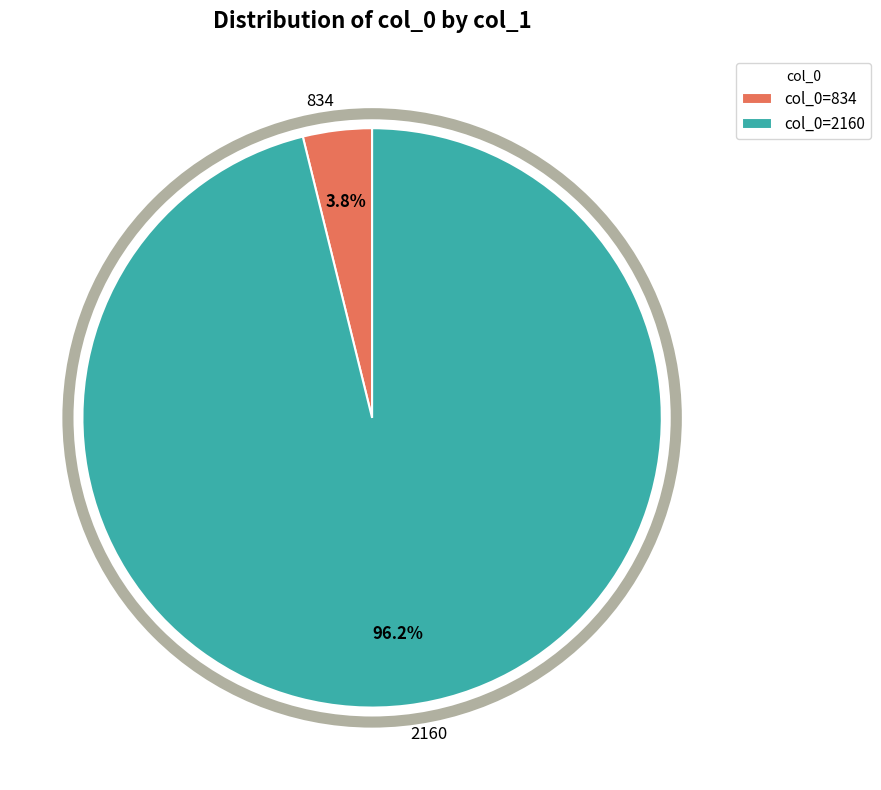

Which has a higher value, 2160 or 834?

2160